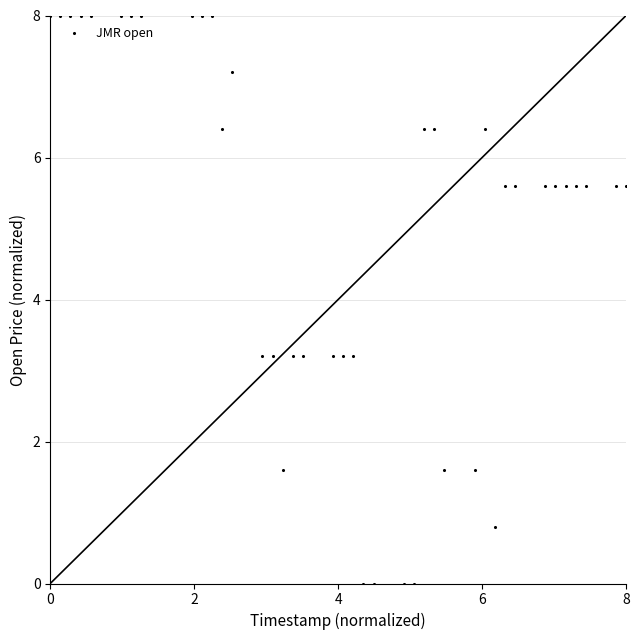

What is the range of X values (max minus min)?

8.0